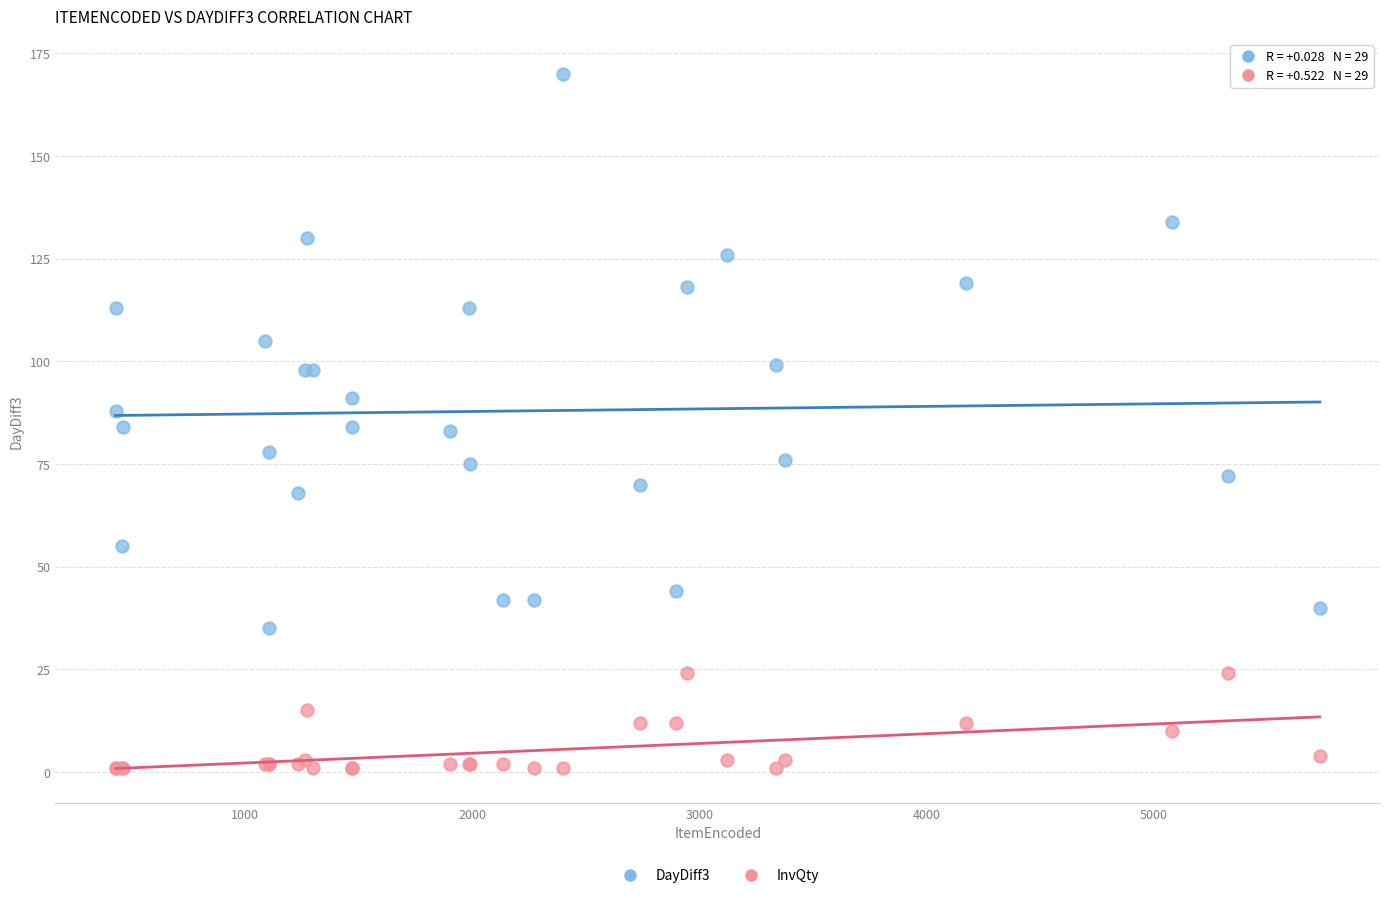

What are all the series names shown in the legend?

DayDiff3, InvQty